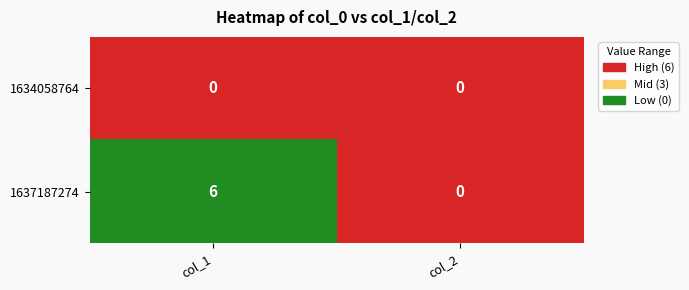

At which category is the sum across all series the highest?

col_1